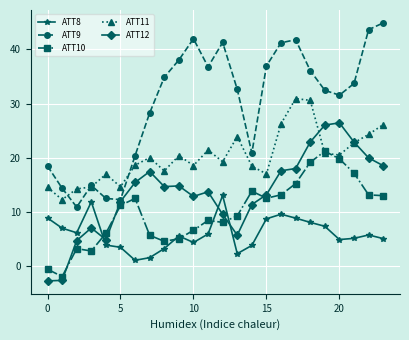

After their last crossing, which series has the higher values: ATT10 or ATT12?

ATT12